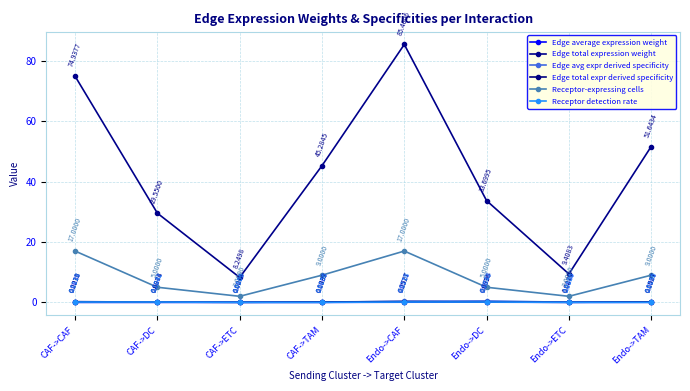

How many interior local valleys does the Edge total expr derived specificity series have?

2